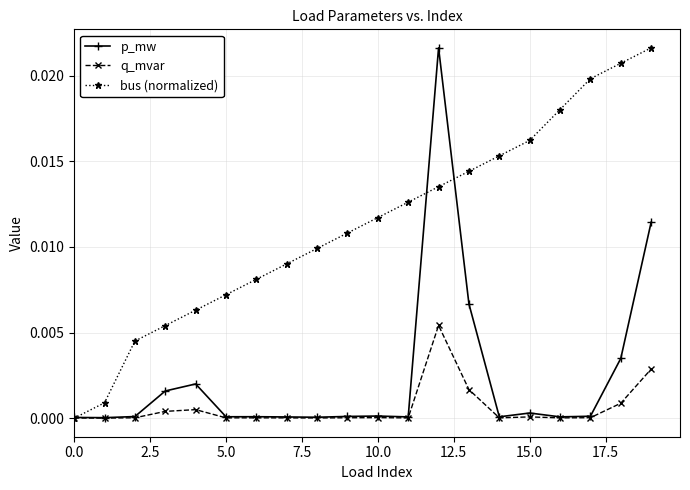

Which series has the largest total across all categories?

bus (normalized)